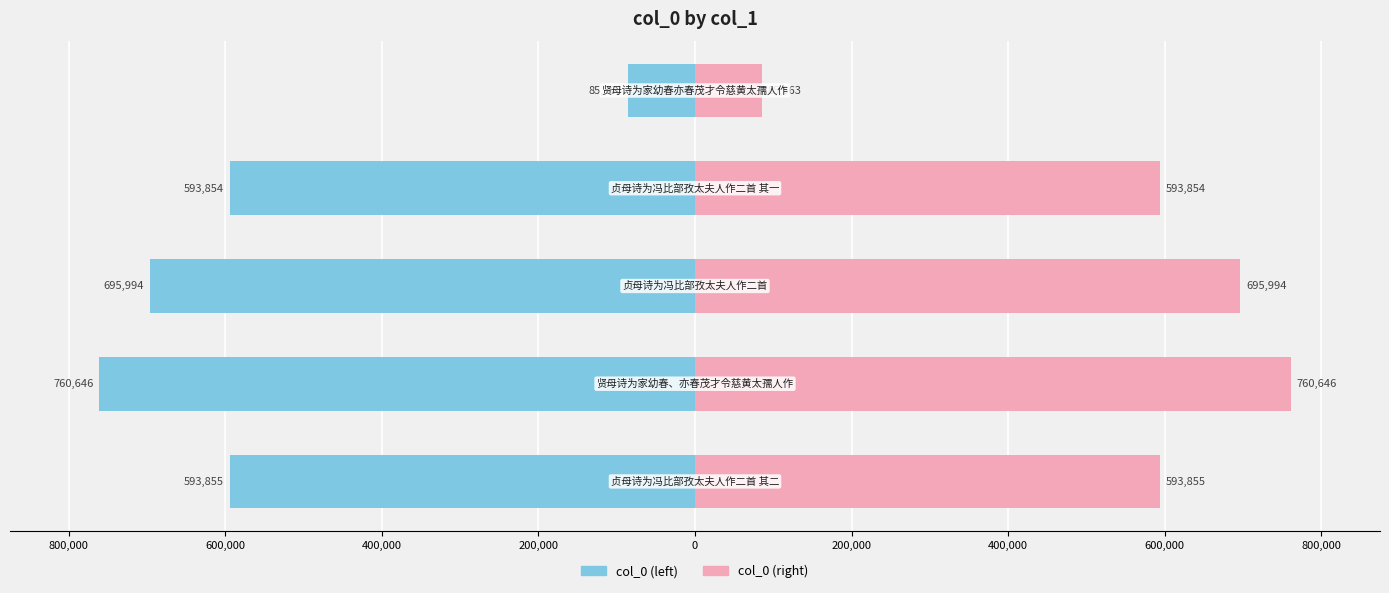

What are all the series names shown in the legend?

col_0 (left), col_0 (right)